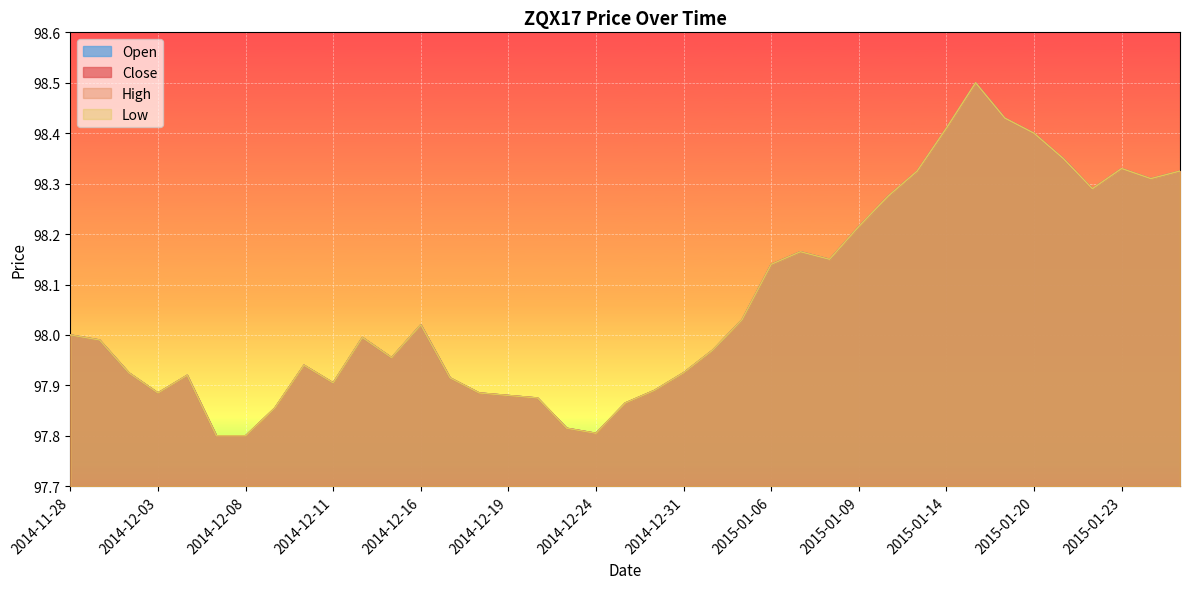

Rank the categories by Open value from highest to lowest.

2015-01-15, 2015-01-16, 2015-01-14, 2015-01-20, 2015-01-21, 2015-01-23, 2015-01-13, 2015-01-27, 2015-01-26, 2015-01-22, 2015-01-12, 2015-01-09, 2015-01-07, 2015-01-08, 2015-01-06, 2015-01-05, 2014-12-16, 2014-11-28, 2014-12-12, 2014-12-01, 2015-01-02, 2014-12-15, 2014-12-10, 2014-12-02, 2014-12-31, 2014-12-04, 2014-12-17, 2014-12-11, 2014-12-30, 2014-12-03, 2014-12-18, 2014-12-19, 2014-12-22, 2014-12-29, 2014-12-09, 2014-12-23, 2014-12-24, 2014-12-05, 2014-12-08